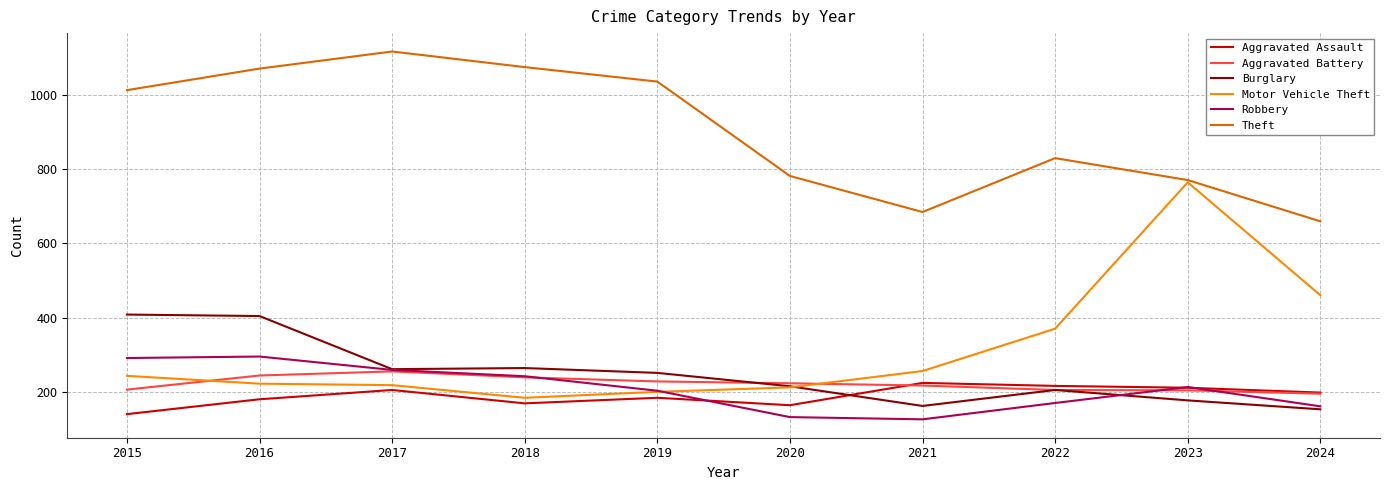

The value of Motor Vehicle Theft at 2023 is 764. True or false?

True